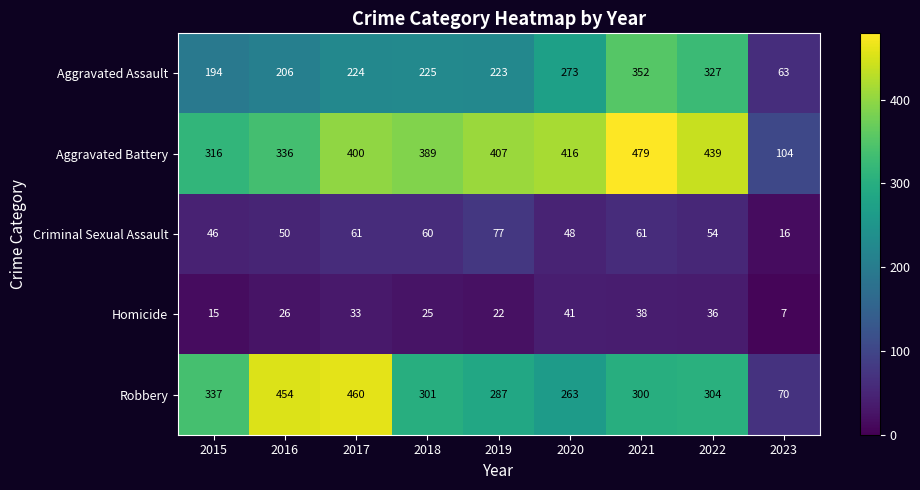

List the labels in order of Aggravated Assault value, largest first.

2021, 2022, 2020, 2018, 2017, 2019, 2016, 2015, 2023